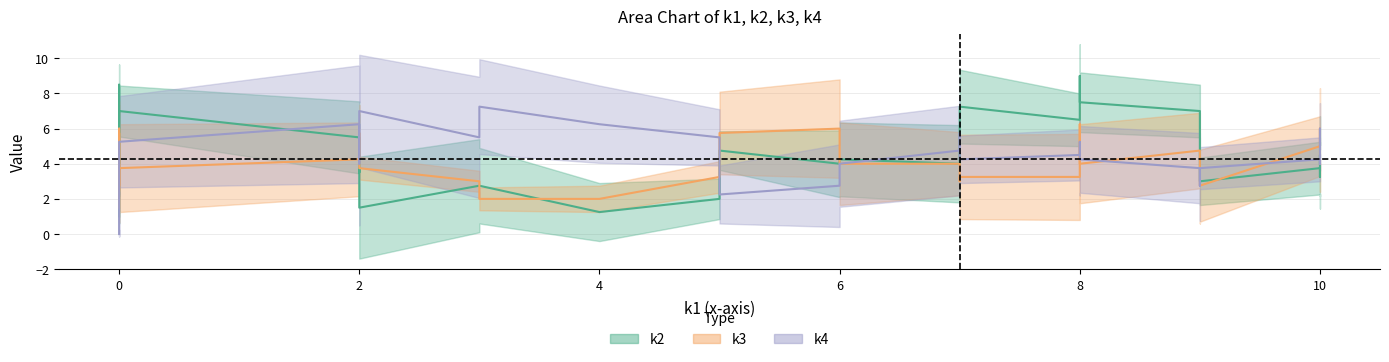

How many data points in k1 are less than 5?

20